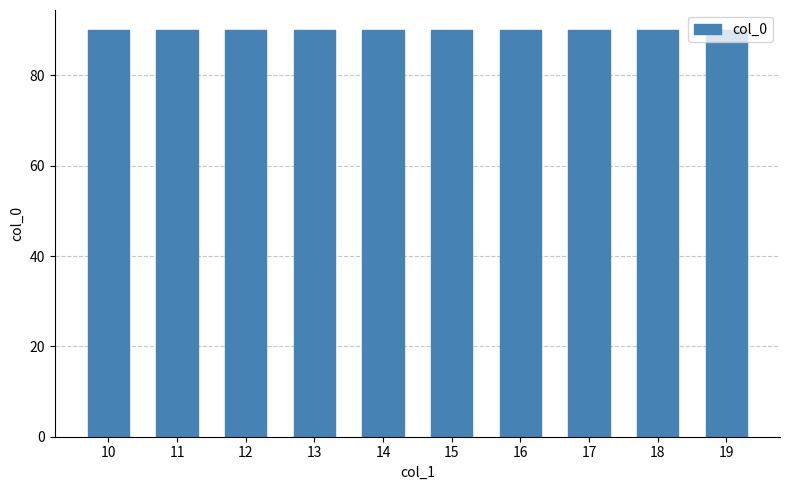

Is it true that the value at 19 is 22?

False